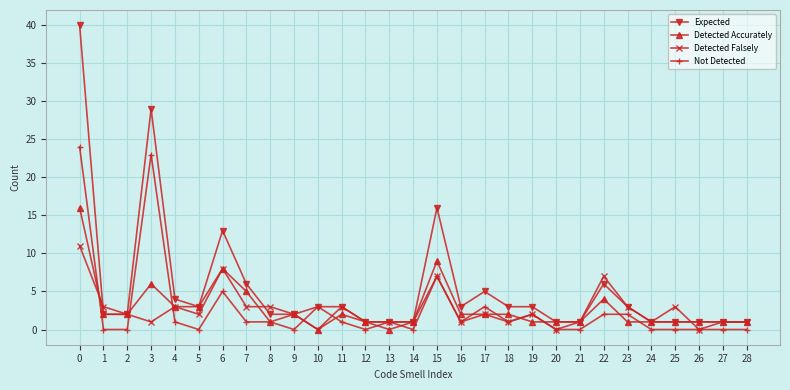

What is the value of the Expected point at the 8th from the left?

6